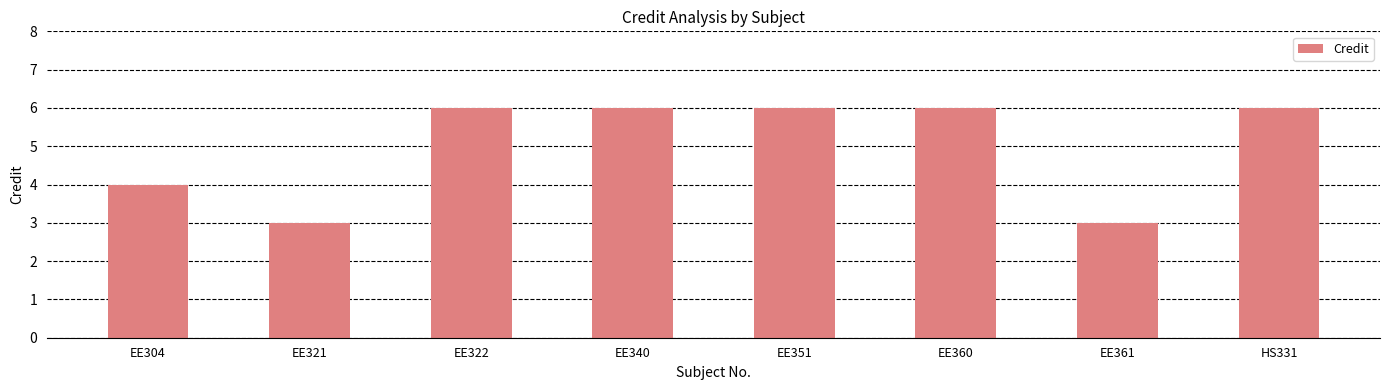

What is the ratio of the value at EE322 to the value at HS331?

1.0